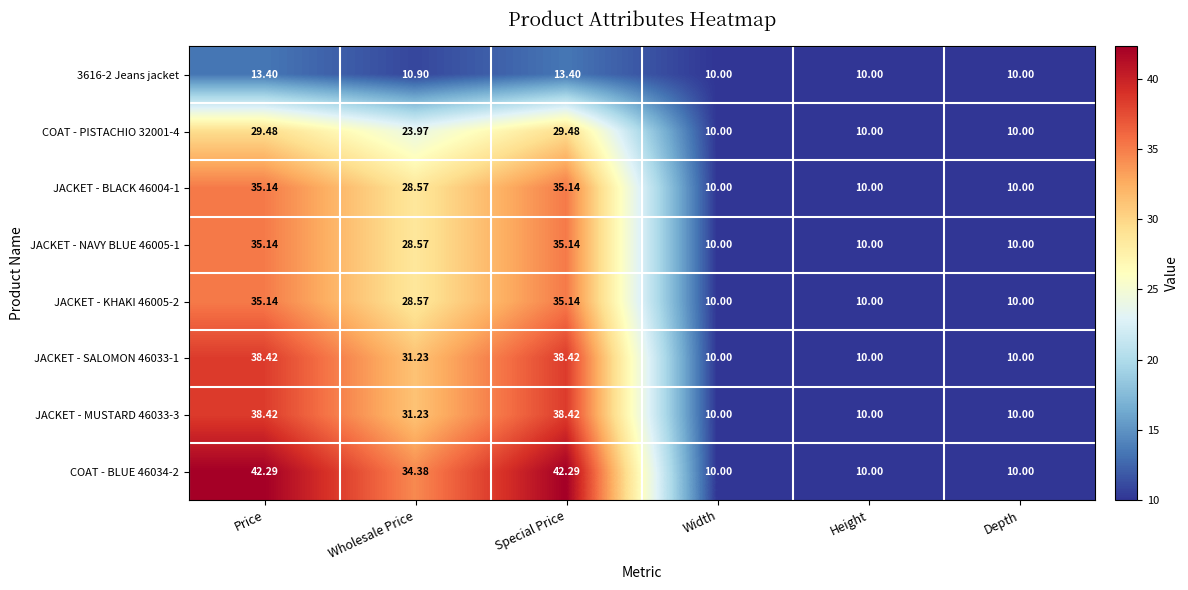

Is the value of COAT - PISTACHIO 32001-4 at Depth greater than the value of COAT - BLUE 46034-2 at Price?

No